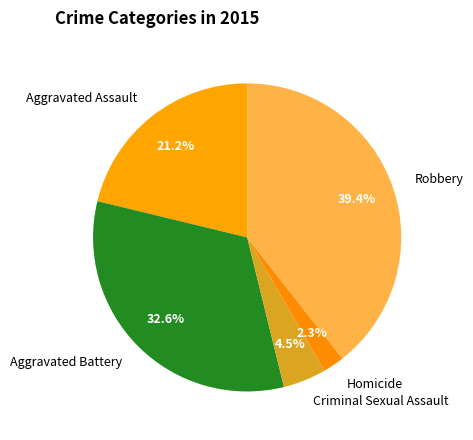

Does Robbery account for over 50% of the chart?

No